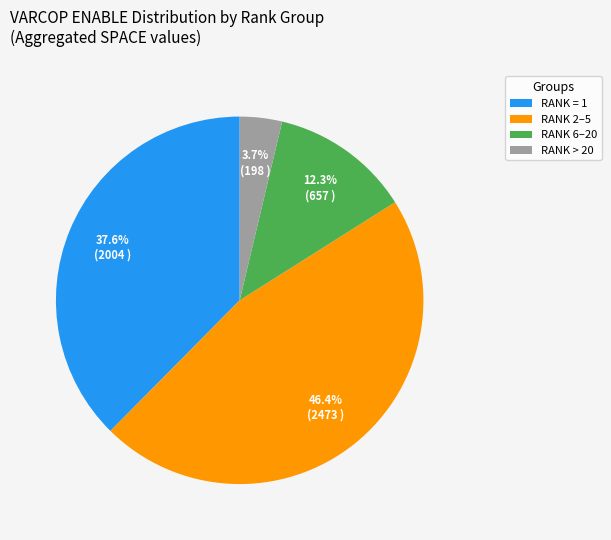

Count the number of slices in the pie.

4